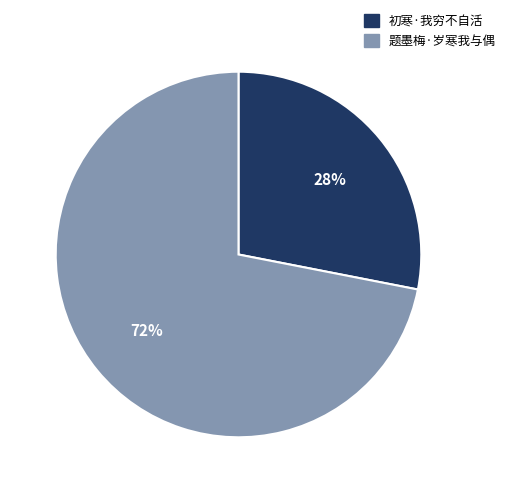

Count the number of slices in the pie.

2